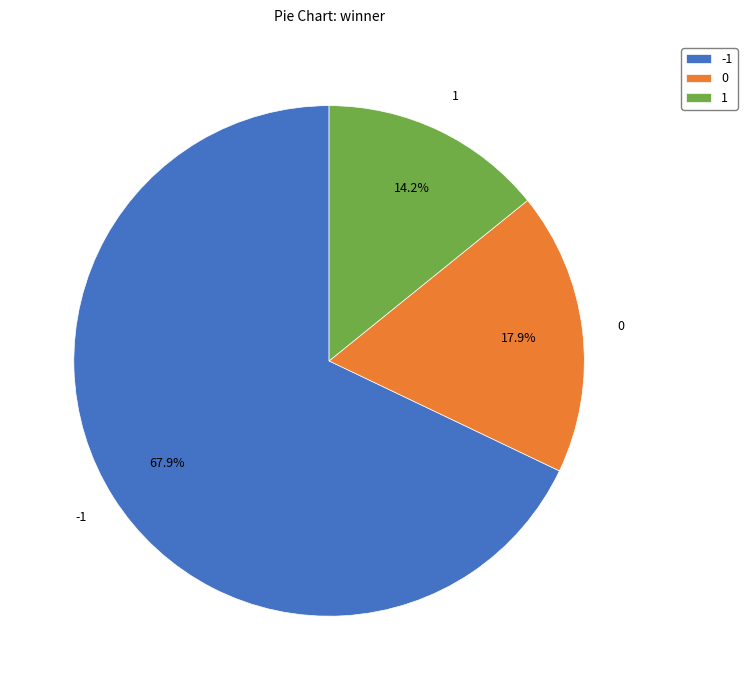

What percentage do 1 and 0 together represent?

32.1%